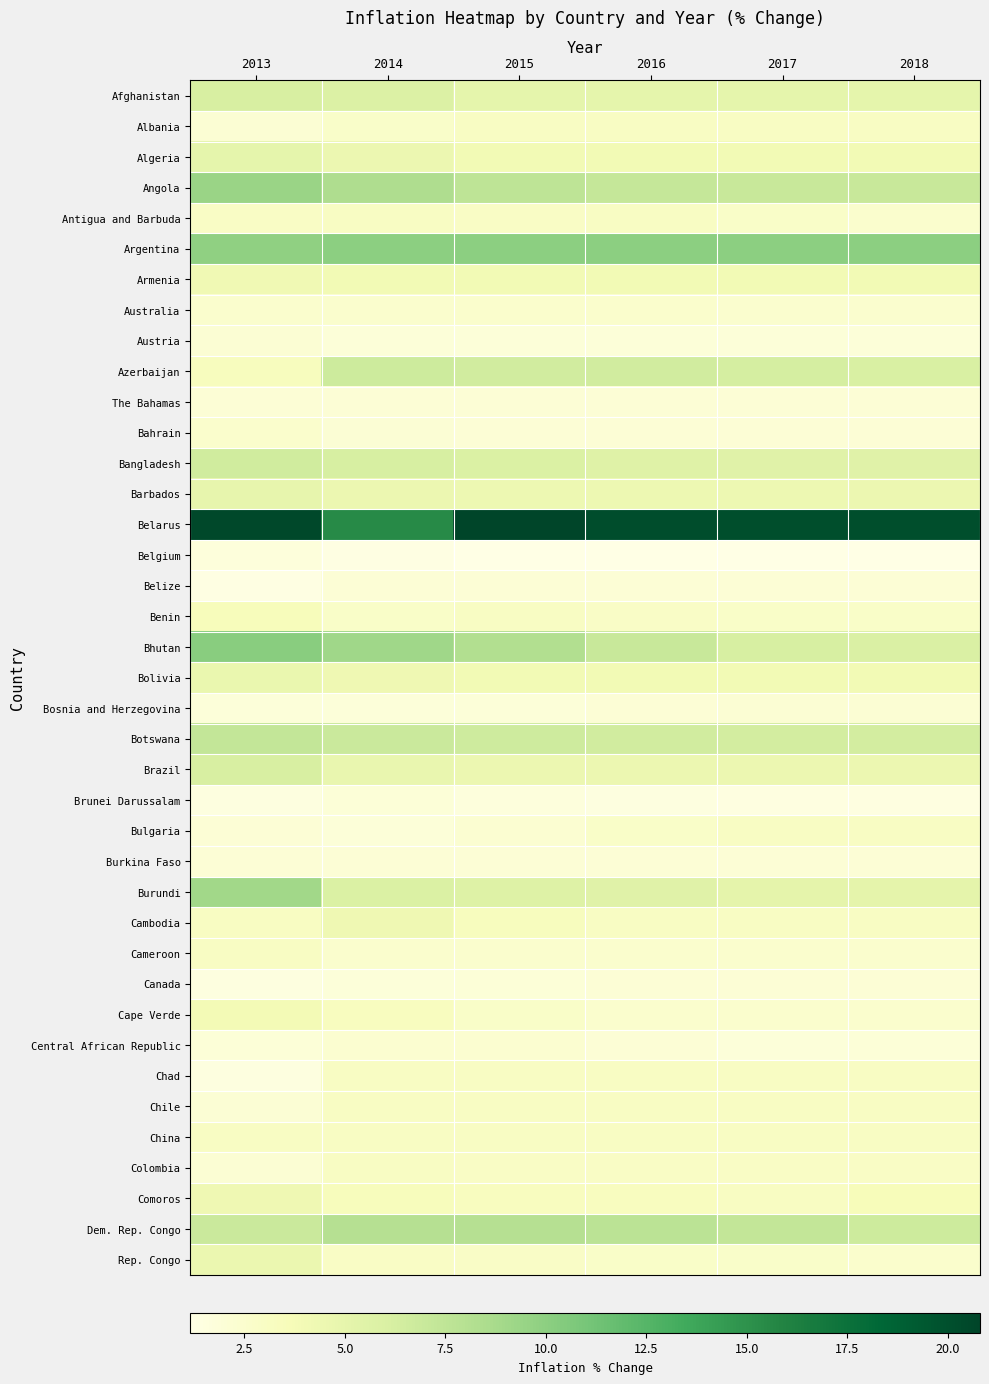

Which label corresponds to the smallest value in the chart?

2016